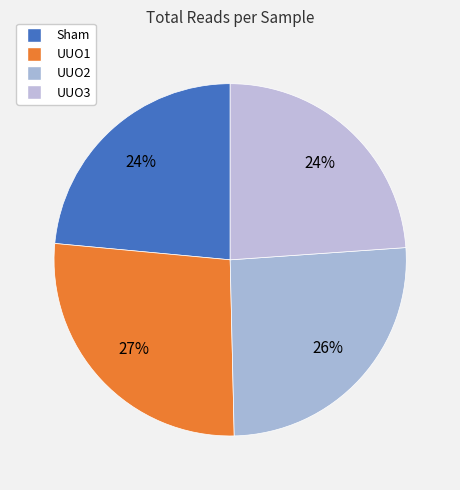

To the nearest percent, what percentage of the pie is UUO3?

24%